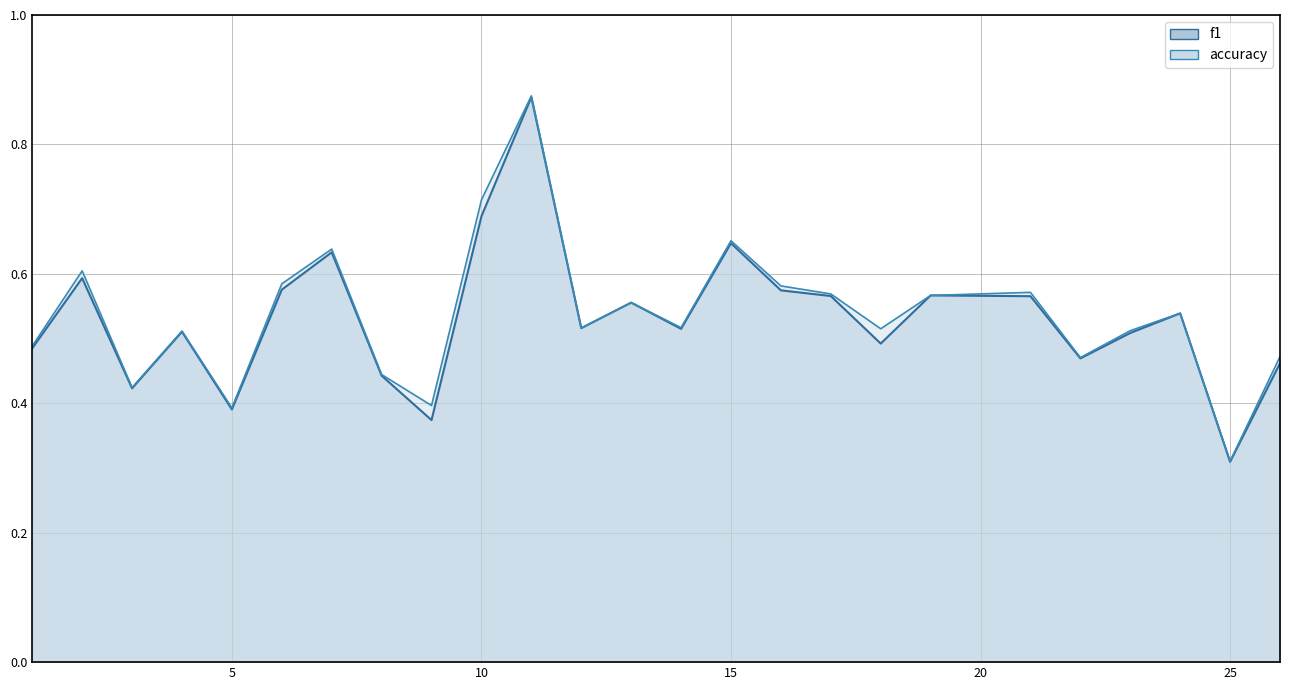

Is it true that accuracy equals 0.9 at 12?

False